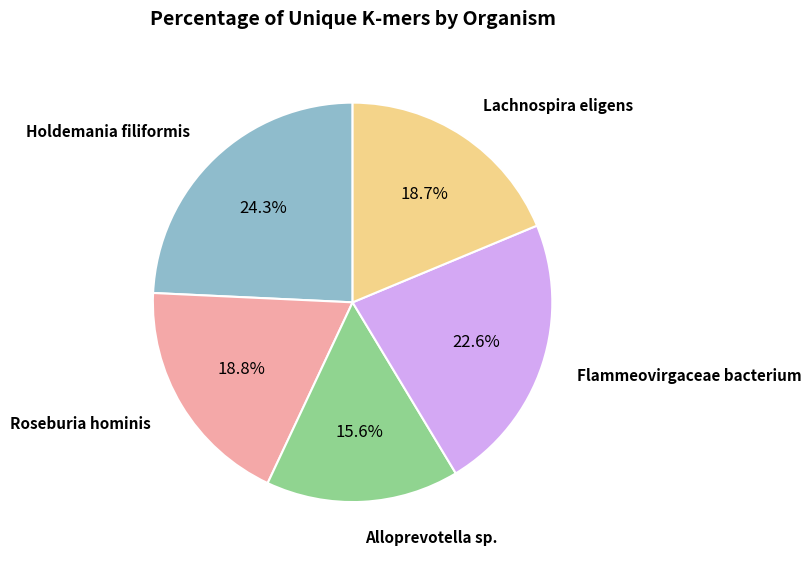

Is there any slice that represents more than half of the pie?

No